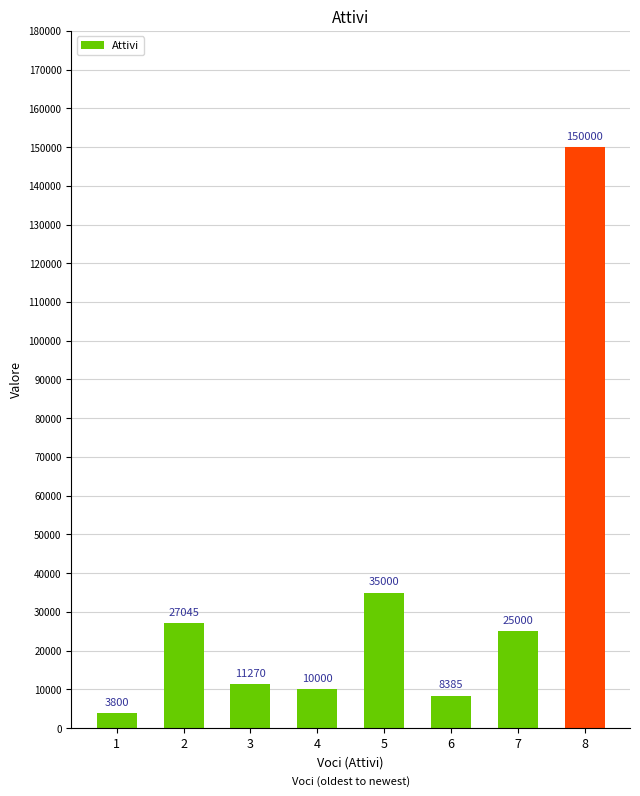

Are the bars horizontal?

No